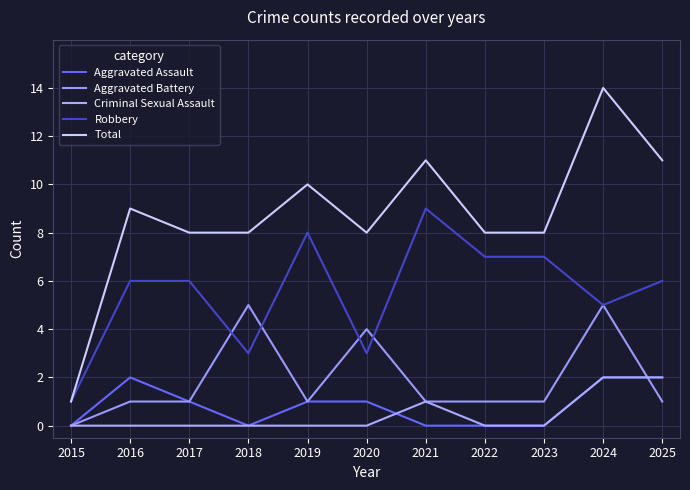

Reading left to right, what are all the values shown in this chart?

Aggravated Assault: 0	2	1	0	1	1	0	0	0	2	2
Aggravated Battery: 0	1	1	5	1	4	1	1	1	5	1
Criminal Sexual Assault: 0	0	0	0	0	0	1	0	0	2	2
Robbery: 1	6	6	3	8	3	9	7	7	5	6
Total: 1	9	8	8	10	8	11	8	8	14	11